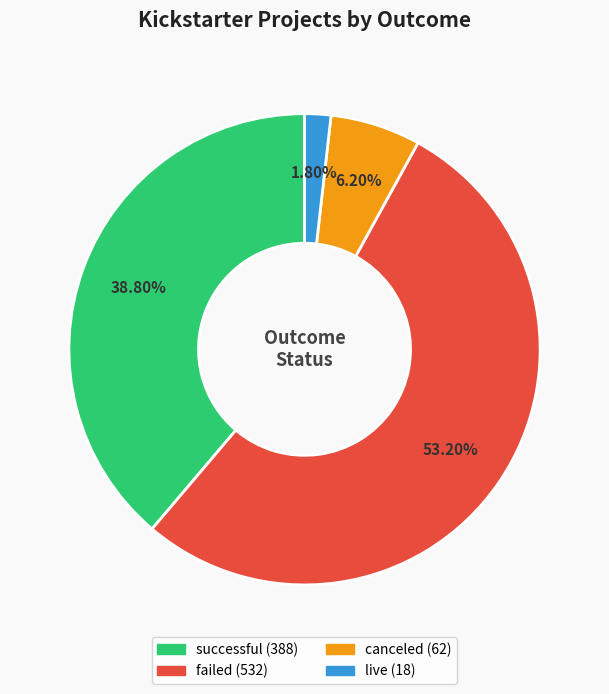

Is failed the majority of the pie?

Yes